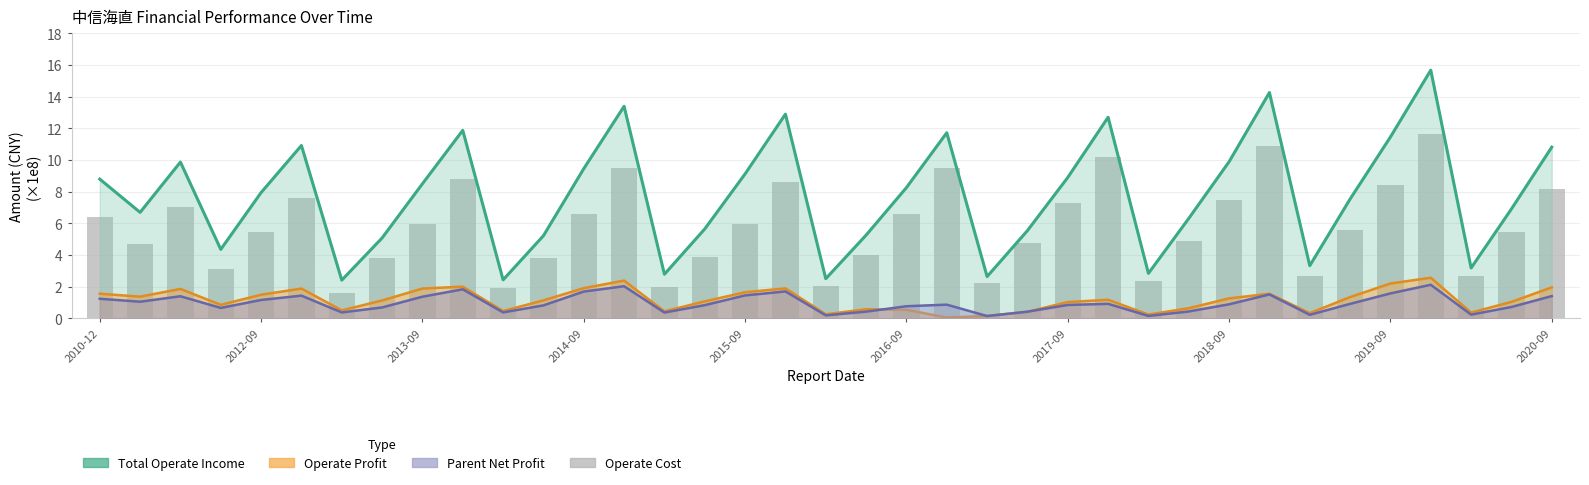

Which category has the highest value across all series?

33